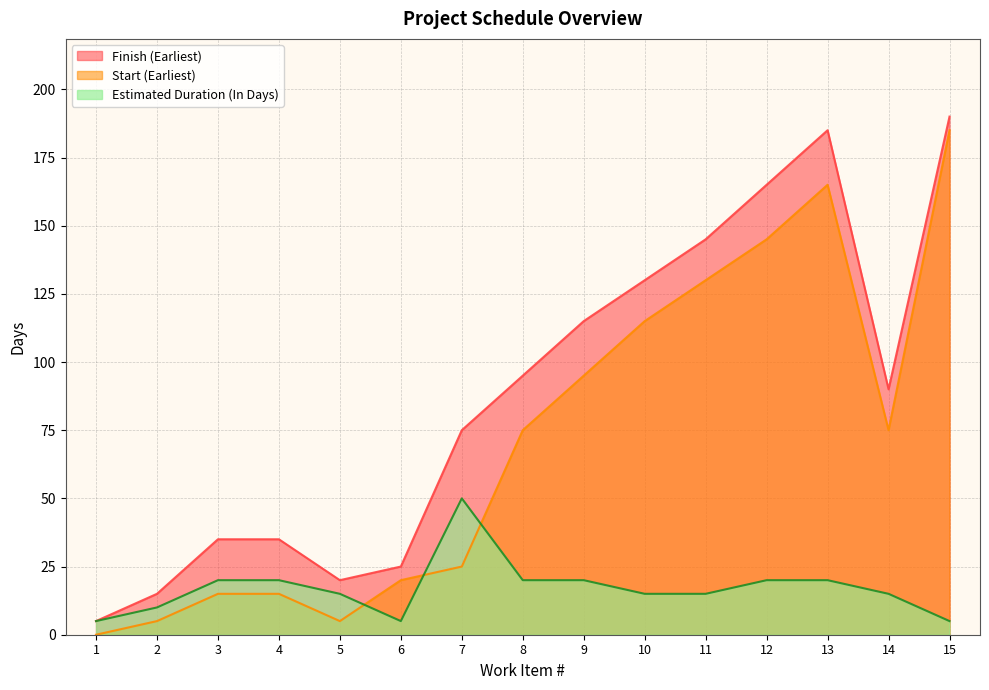

What is the sum of the Start (Earliest) values at 12 and 9?

240